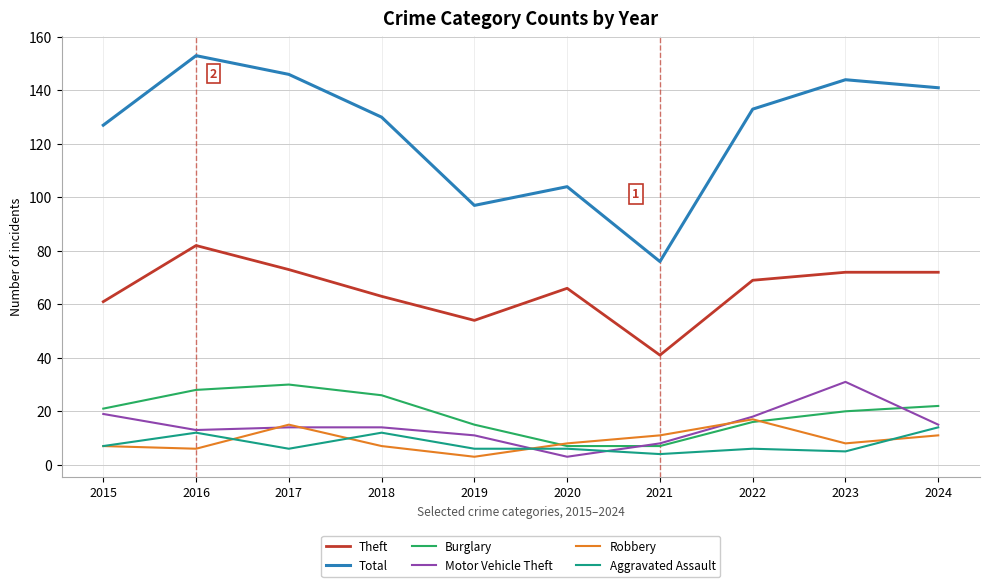

How many values in the Total series are below 133?

5